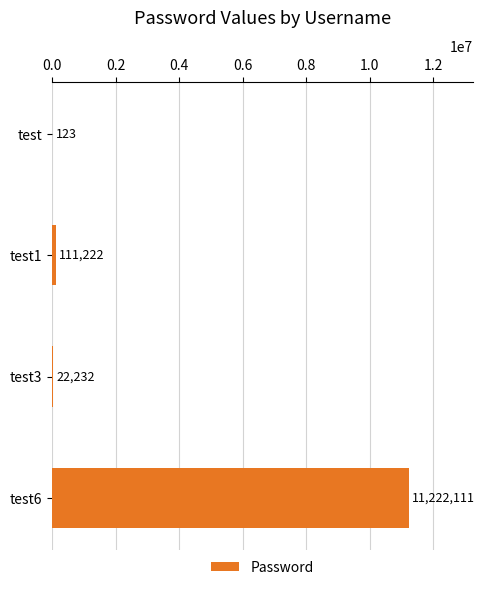

Which has a higher value, test6 or test3?

test6